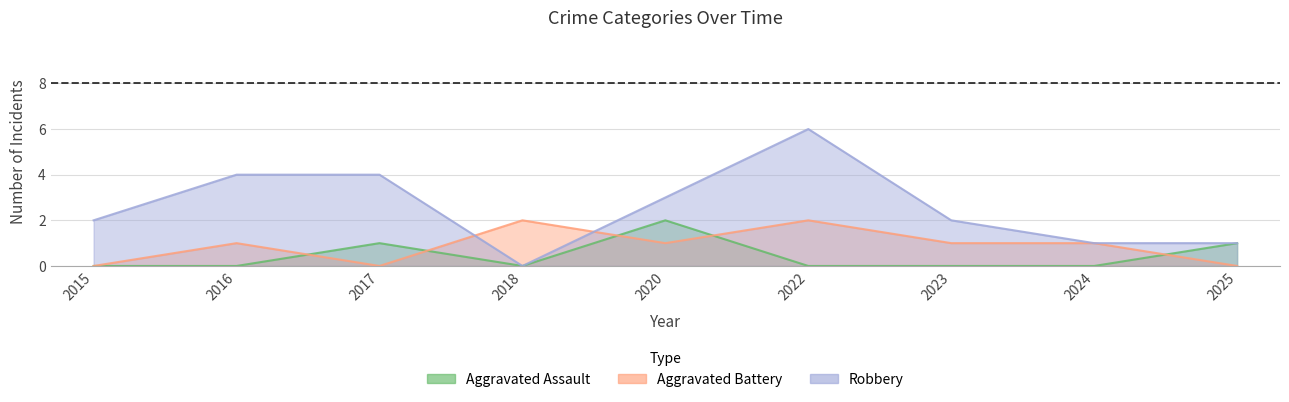

The value of Aggravated Assault at 2020 is 3. True or false?

False